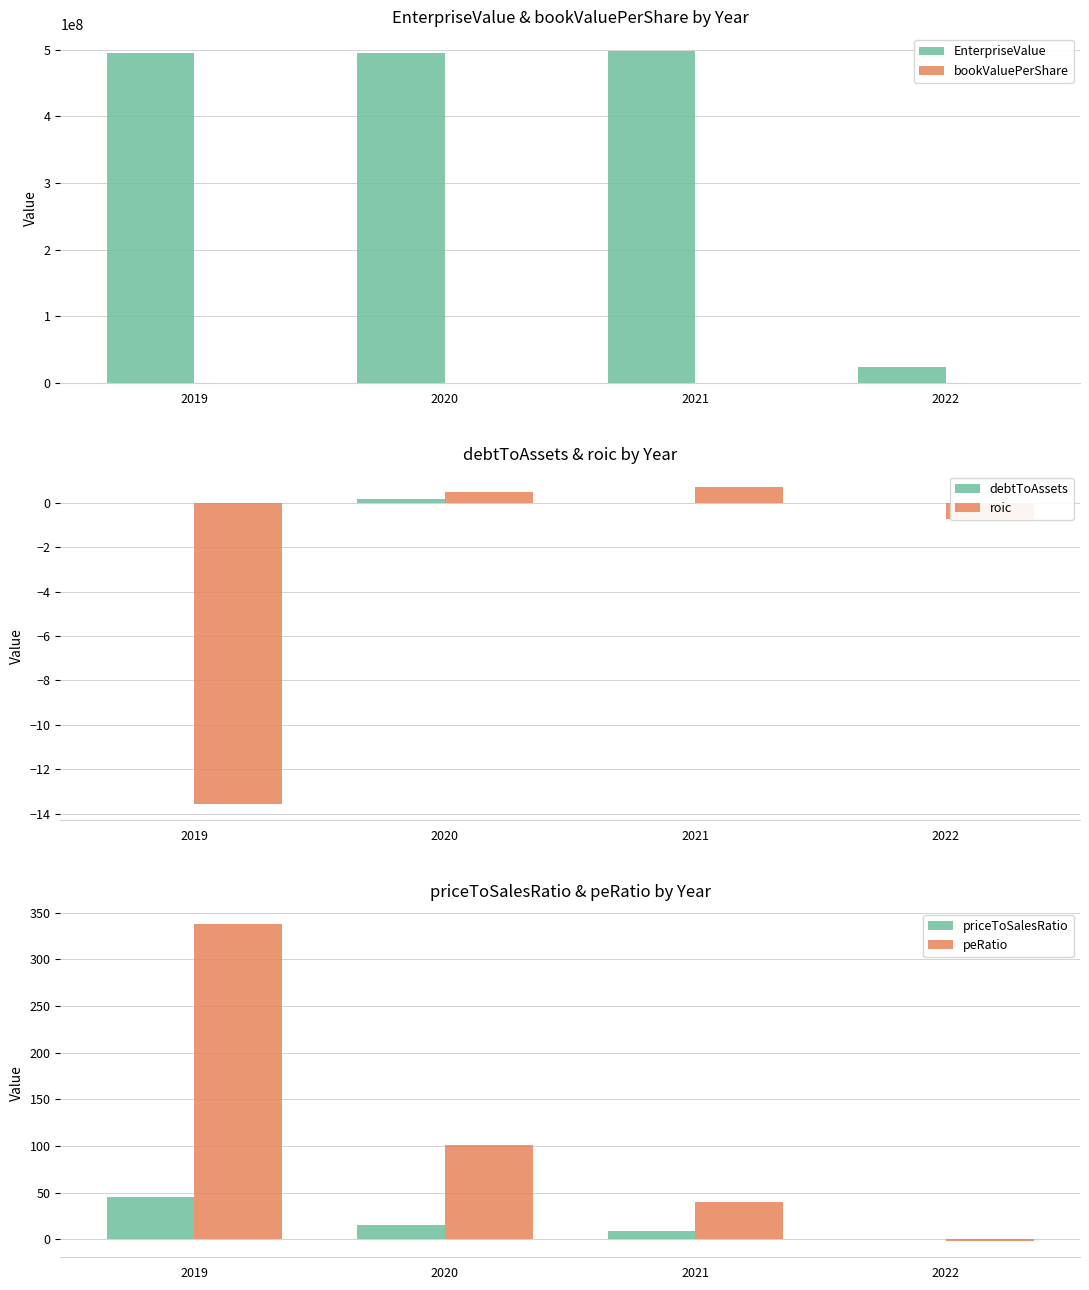

What is the value of the roic bar at the 1st from the left?

-13.6